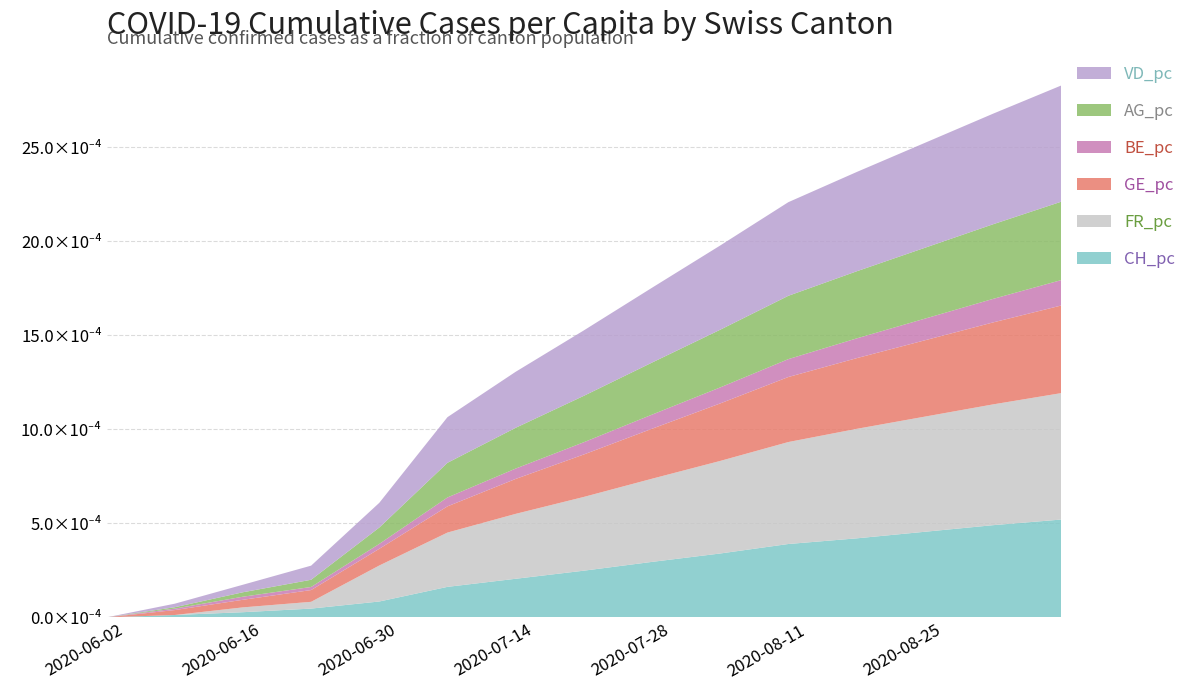

Does the chart have visible grid lines?

Yes